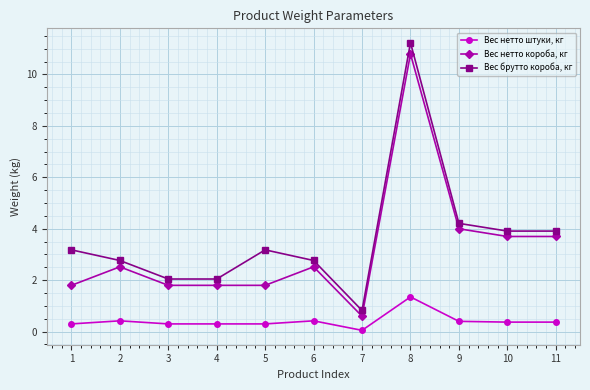

True or false: Вес нетто штуки, кг and Вес нетто короба, кг intersect in this chart.

False